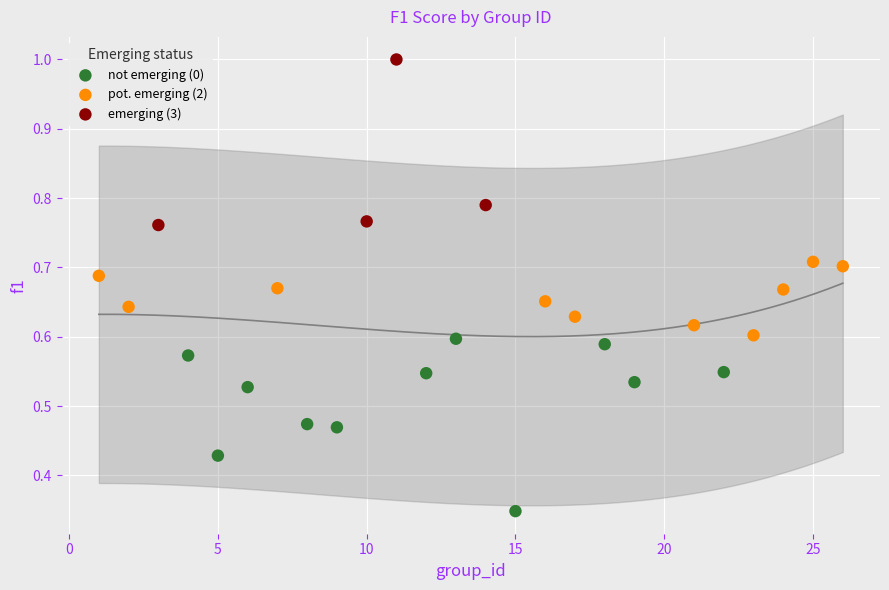

Which series contains the lowest Y value?

not emerging (0)